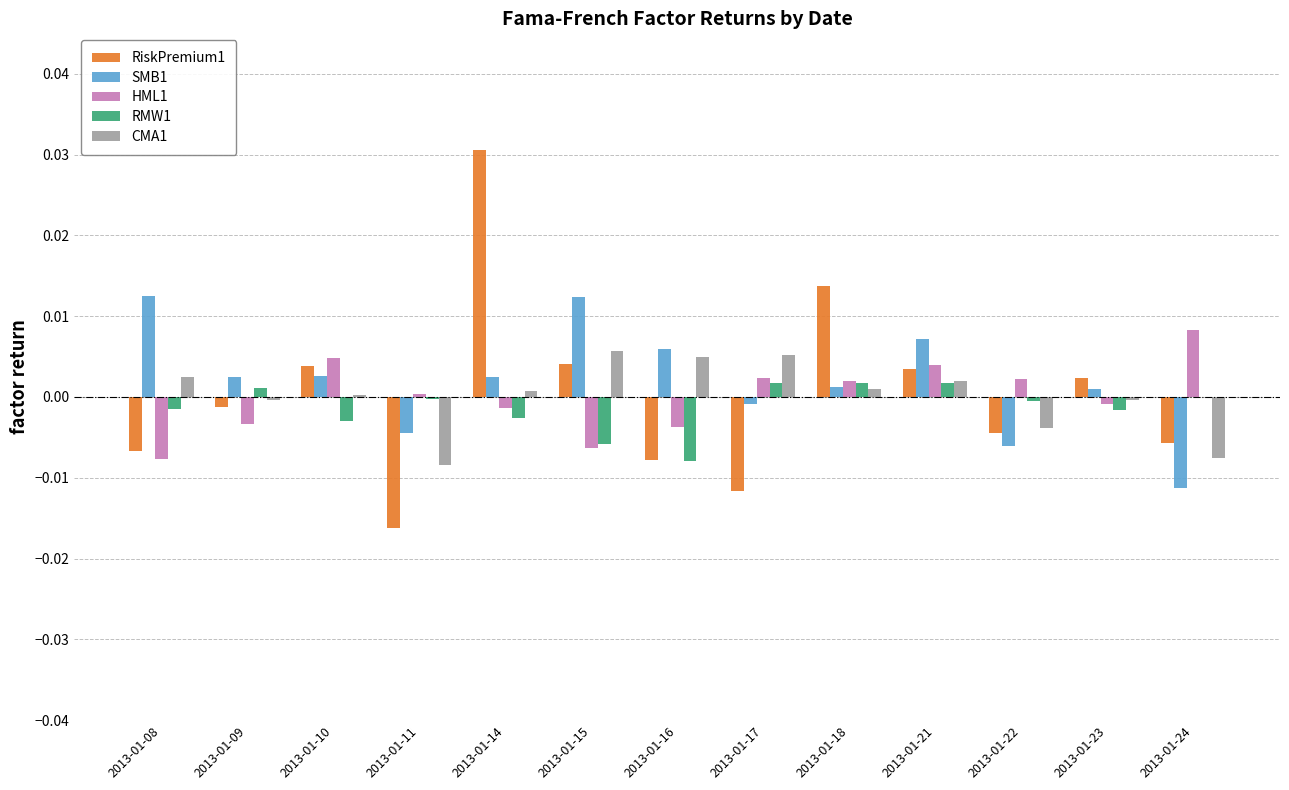

Which label corresponds to the largest value in the chart?

2013-01-14